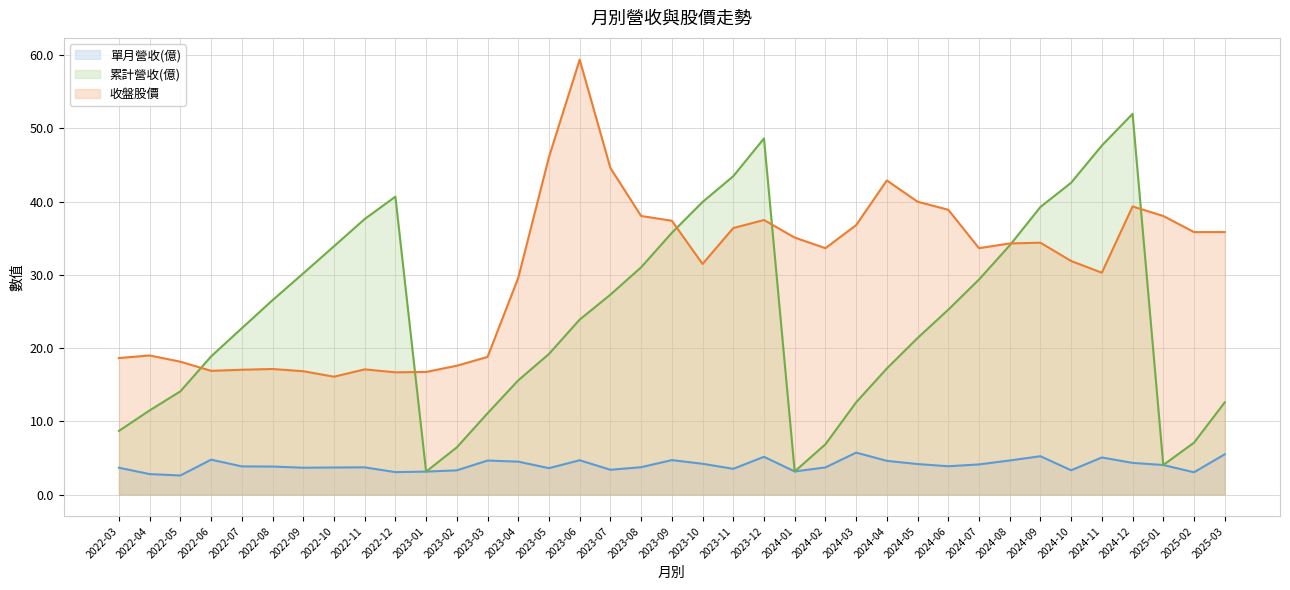

At which label does 單月營收(億) first exceed 3?

2022-03